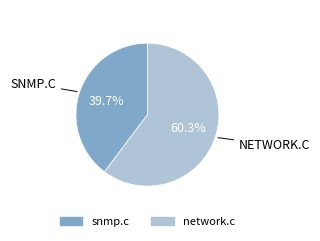

What percentage is the snmp.c slice, to the nearest percent?

40%